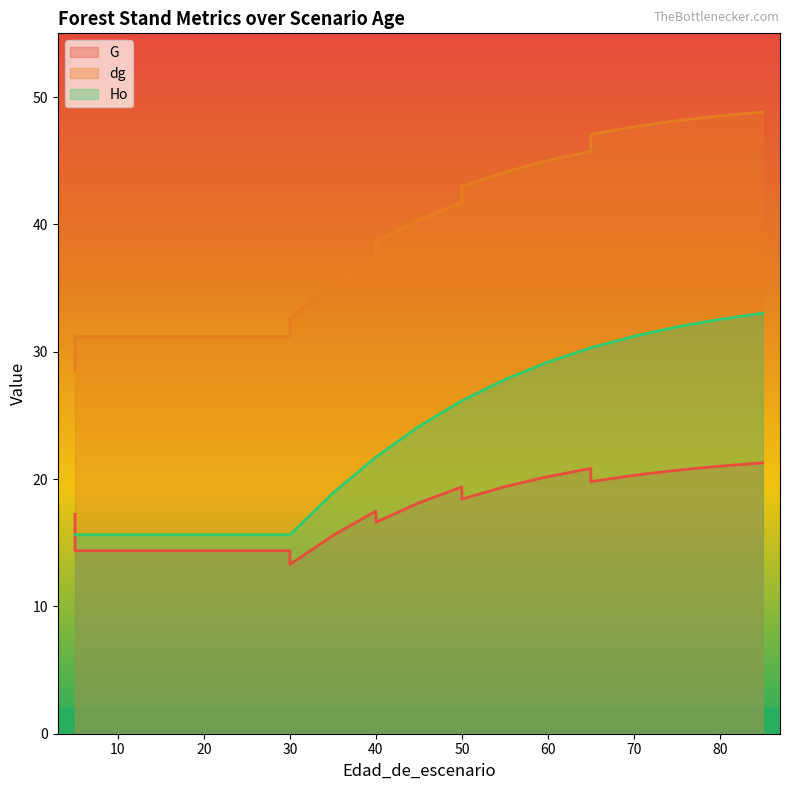

How many data points does each series have?

22